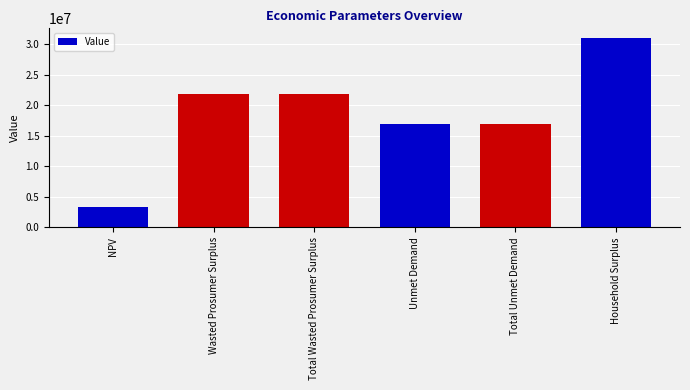

What is the sum of the values at Household Surplus and Total Unmet Demand?

47954166.7